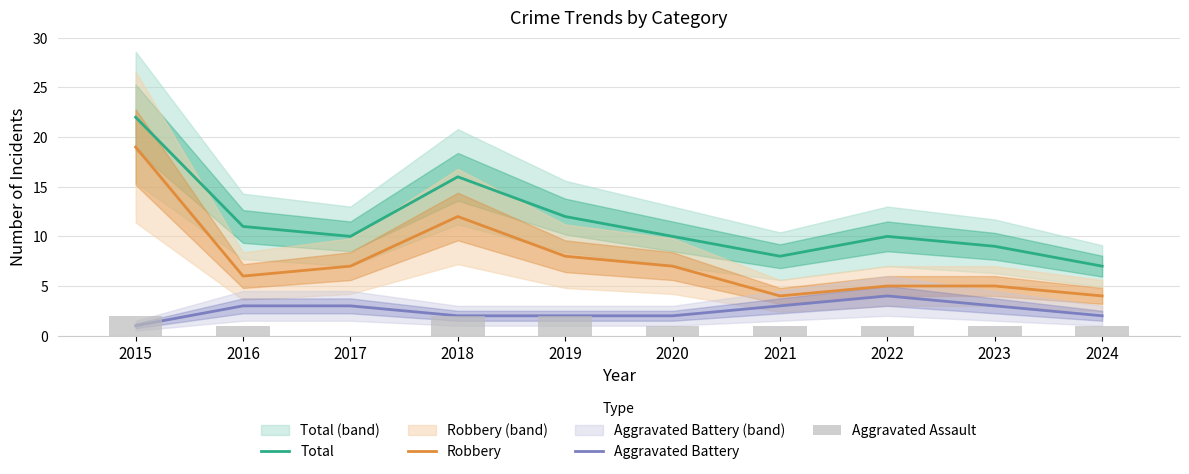

How many groups of bars are there?

10